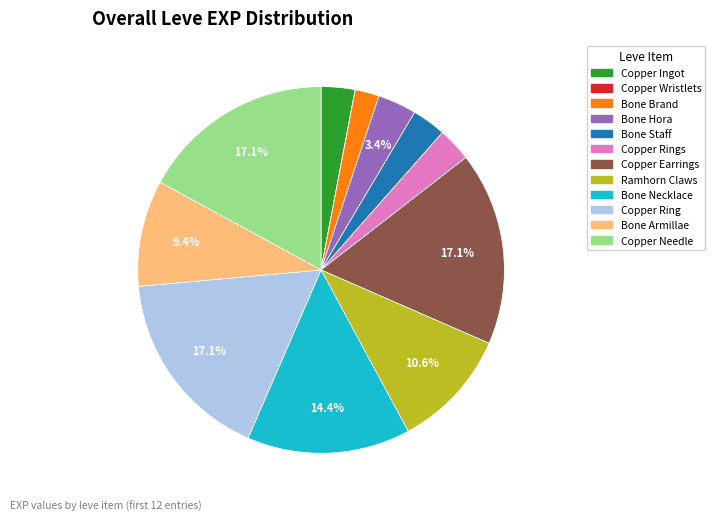

Is there any slice that represents more than half of the pie?

No